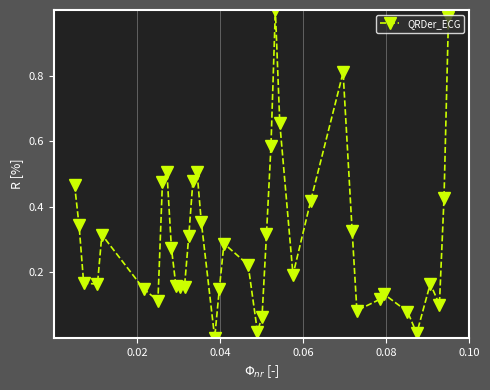

True or false: there are more than 0 points higher than both neighbors.

True